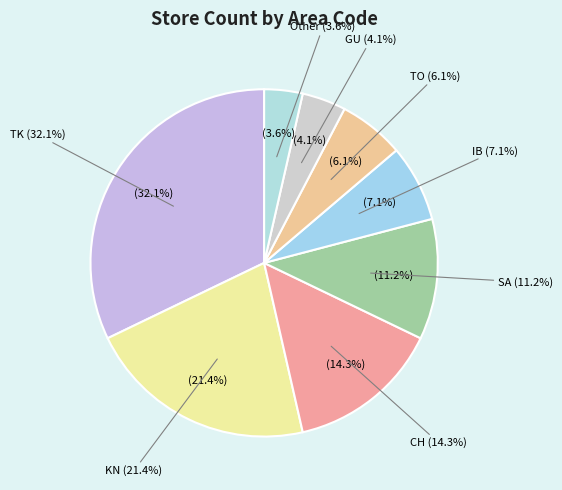

Which has a higher value, CH or TO?

CH